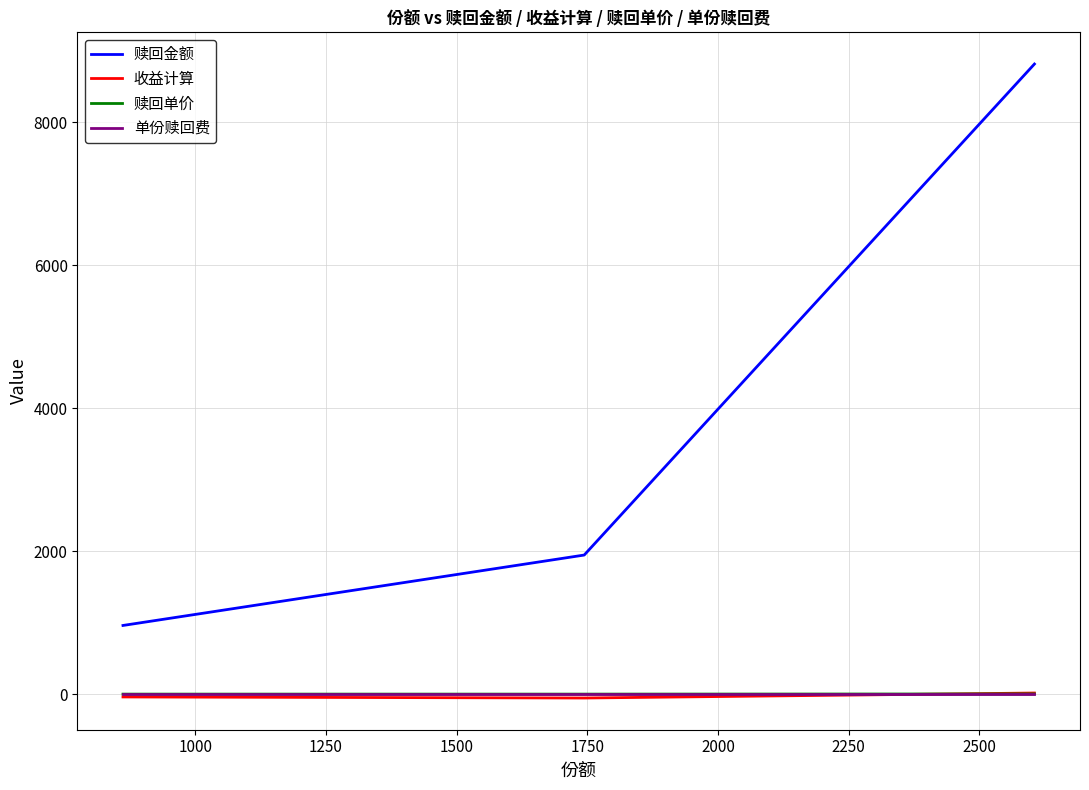

Which series has the largest total across all categories?

赎回金额